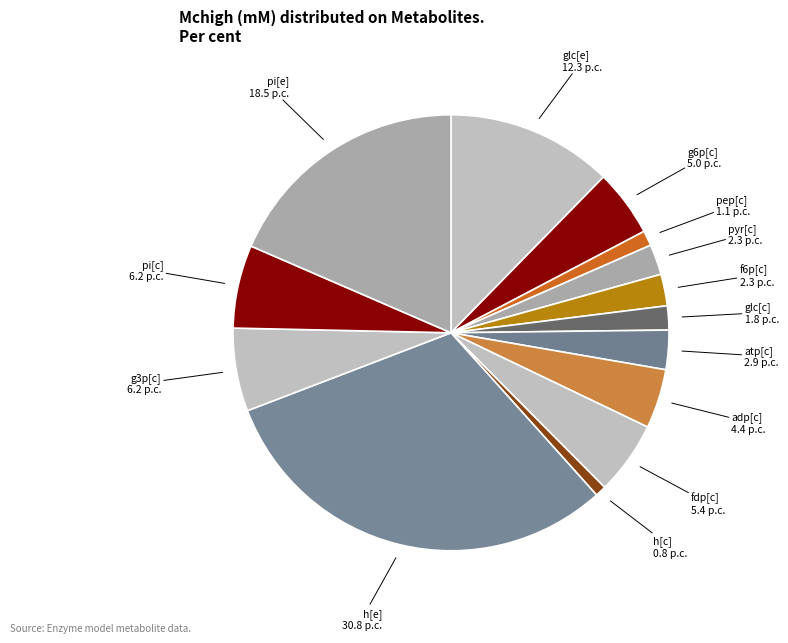

How many segments does this pie chart have?

14